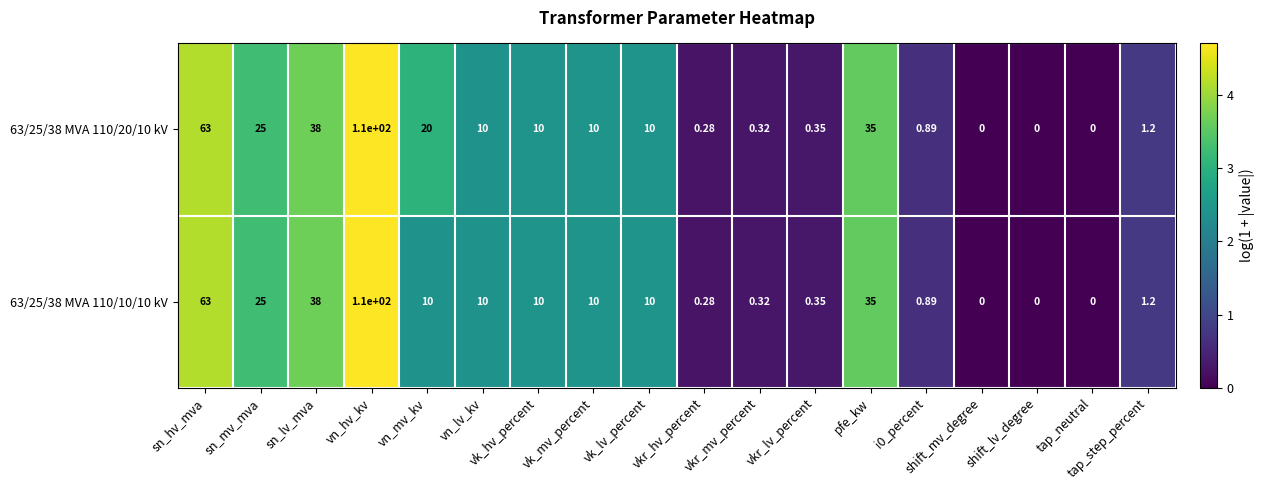

Which series has the largest total across all categories?

63/25/38 MVA 110/20/10 kV